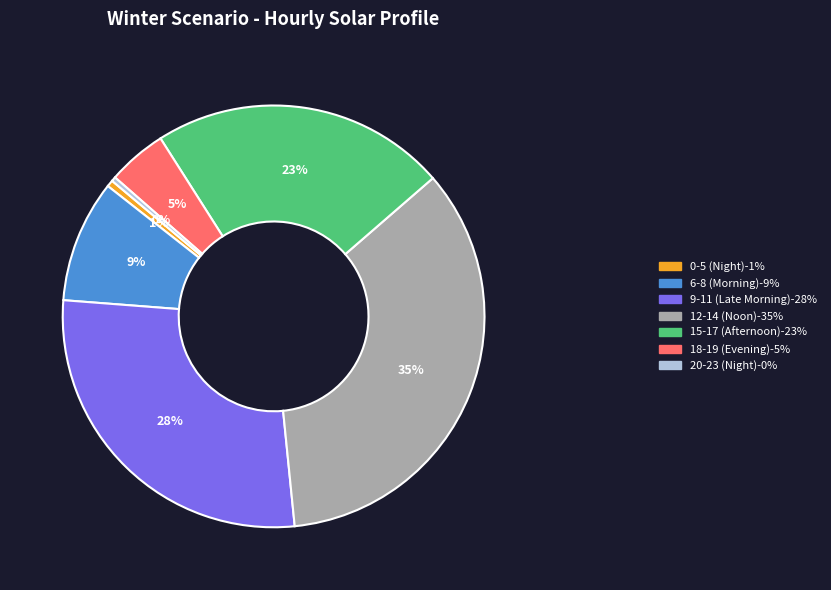

Does any single category account for the majority?

No